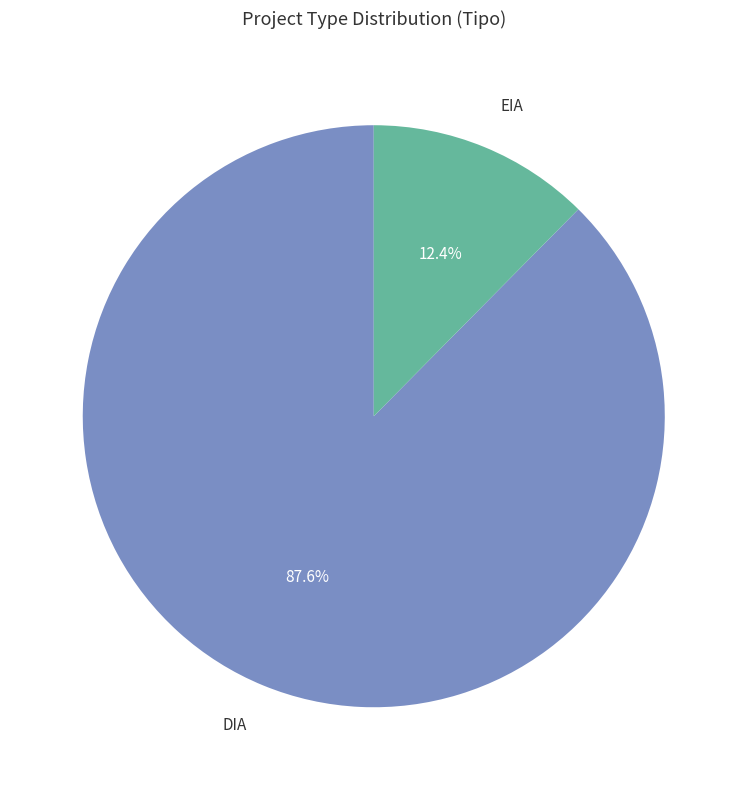

Which category has the smallest portion of the pie?

EIA